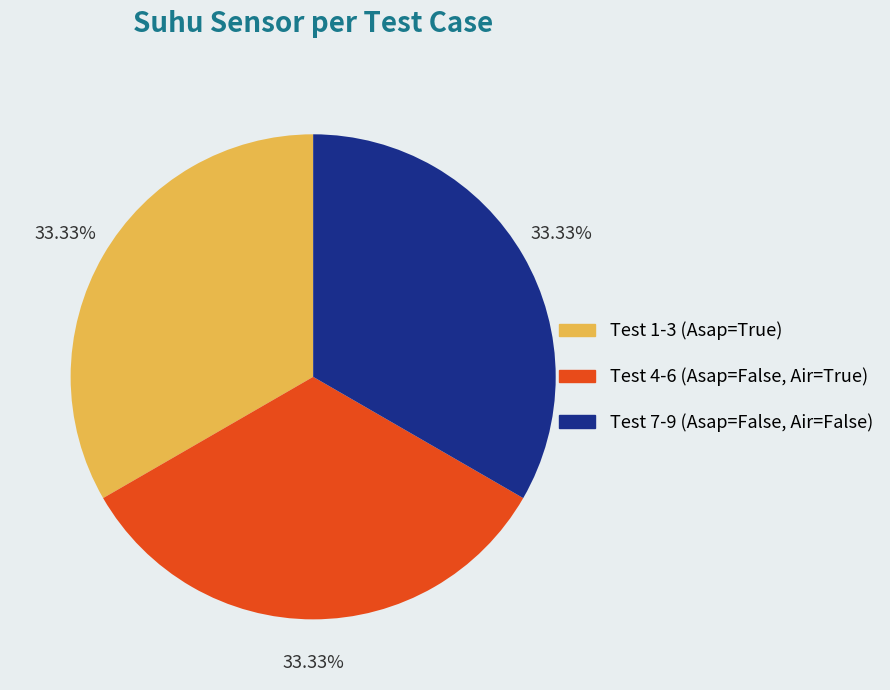

To the nearest percent, what is the difference between the largest and smallest slice percentages?

0%